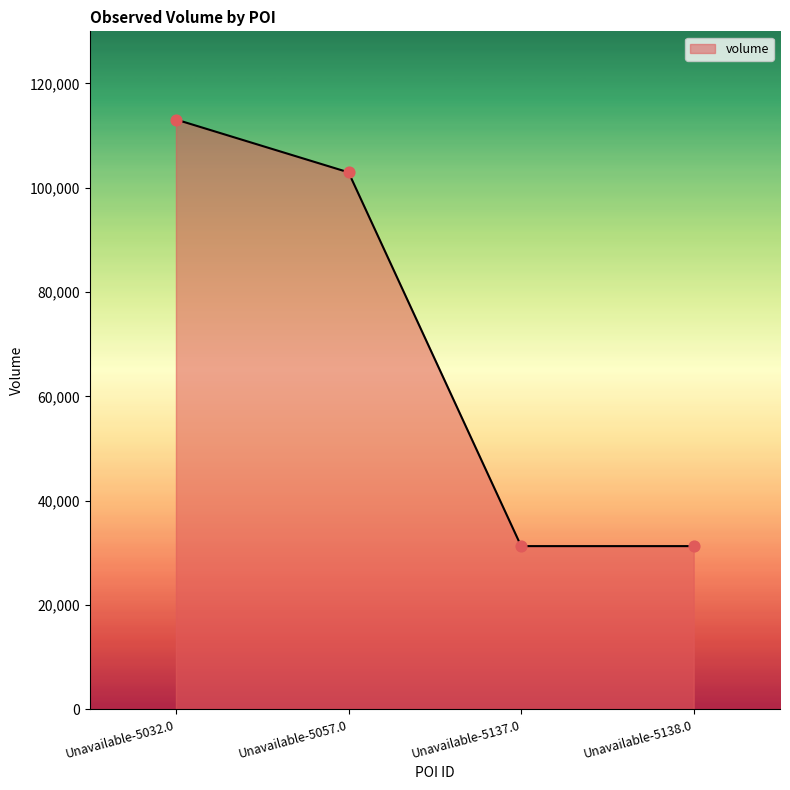

Which has a higher value, Unavailable-5032.0 or Unavailable-5137.0?

Unavailable-5032.0